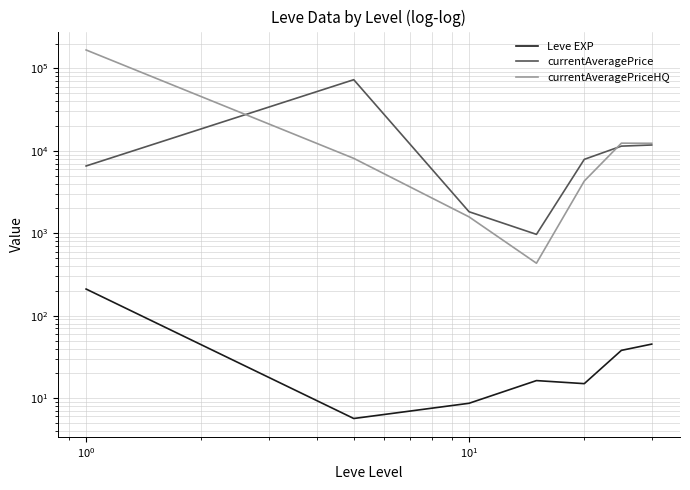

How many times do currentAveragePrice and currentAveragePriceHQ cross each other?

2